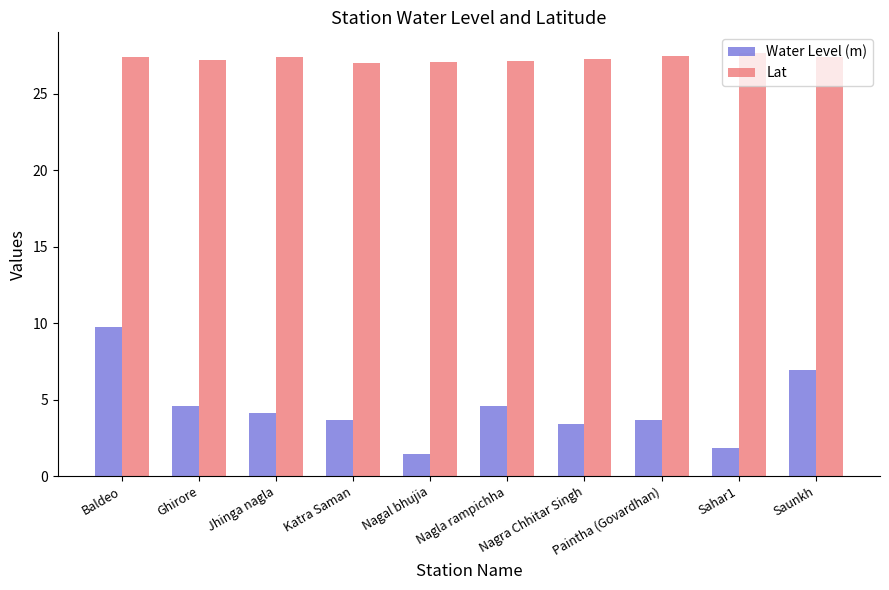

Rank the series by their maximum value, from lowest to highest.

Water Level (m), Lat